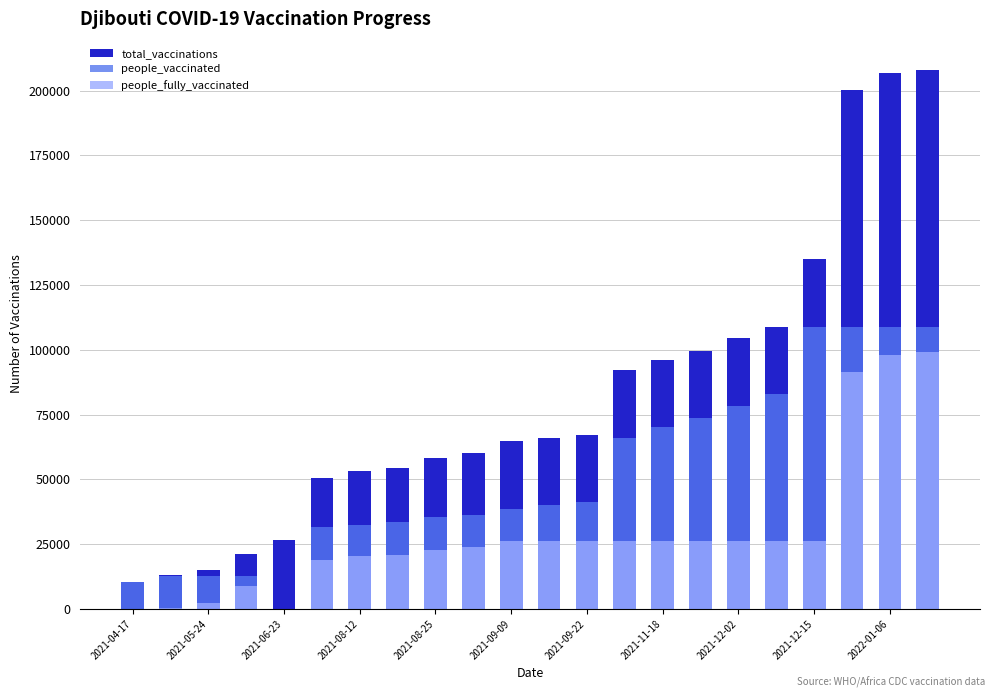

How many values in the people_vaccinated series exceed 39923?

10